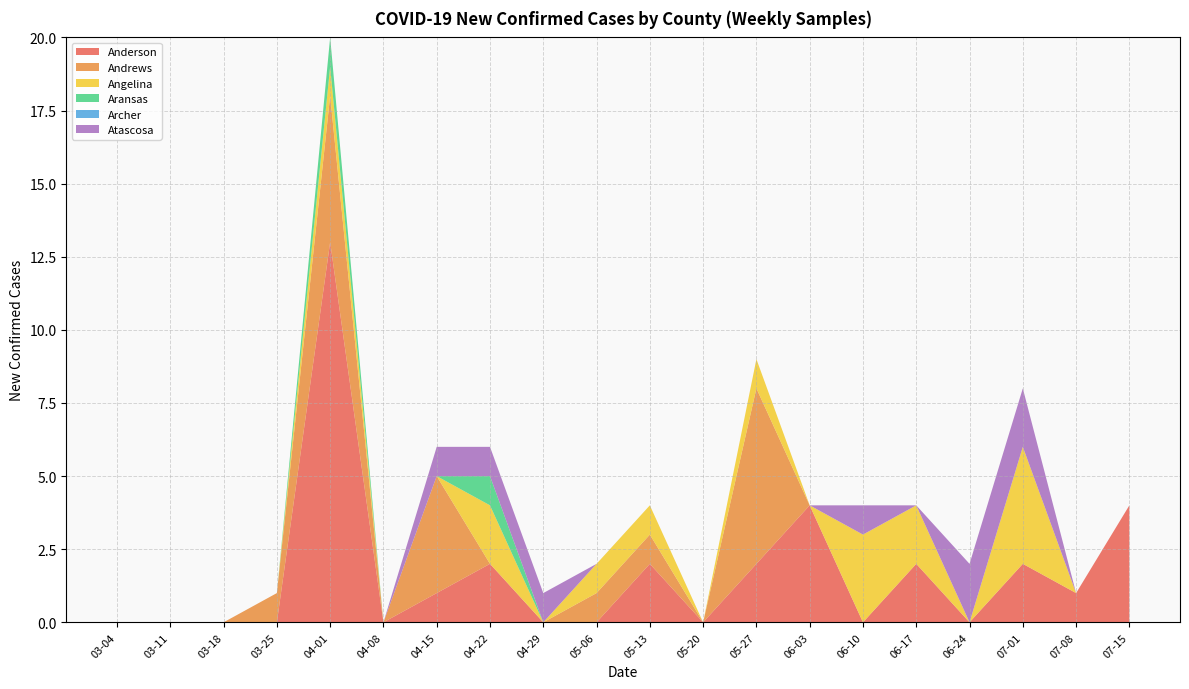

Reading left to right, list all the values displayed in this chart.

Anderson: 0	0	0	0	13	0	1	2	0	0	2	0	2	4	0	2	0	2	1	4
Andrews: 0	0	0	1	5	0	4	0	0	1	1	0	6	0	0	0	0	0	0	0
Angelina: 0	0	0	0	1	0	0	2	0	1	1	0	1	0	3	2	0	4	0	0
Aransas: 0	0	0	0	1	0	0	1	0	0	0	0	0	0	0	0	0	0	0	0
Archer: 0	0	0	0	0	0	0	0	0	0	0	0	0	0	0	0	0	0	0	0
Atascosa: 0	0	0	0	0	0	1	1	1	0	0	0	0	0	1	0	2	2	0	0